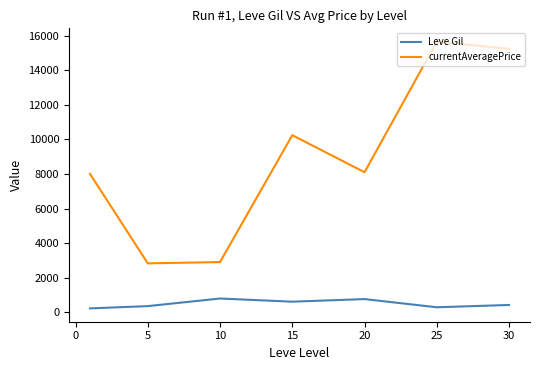

Which series has the largest range (max minus min)?

currentAveragePrice